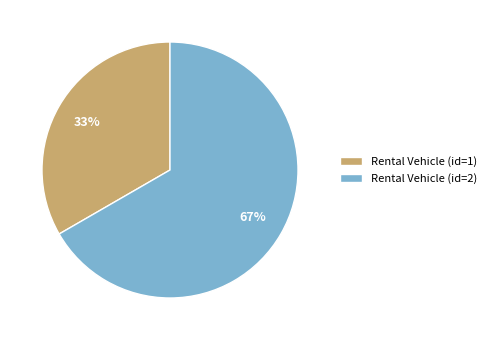

Count the number of slices in the pie.

2